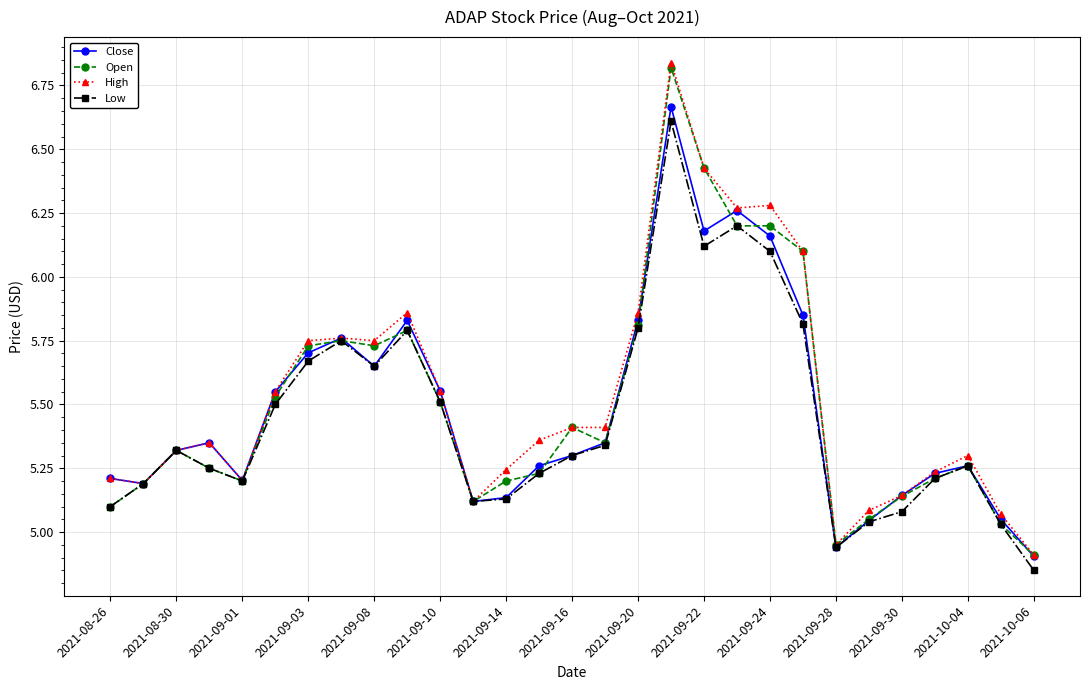

Which series has the widest spread of values?

High